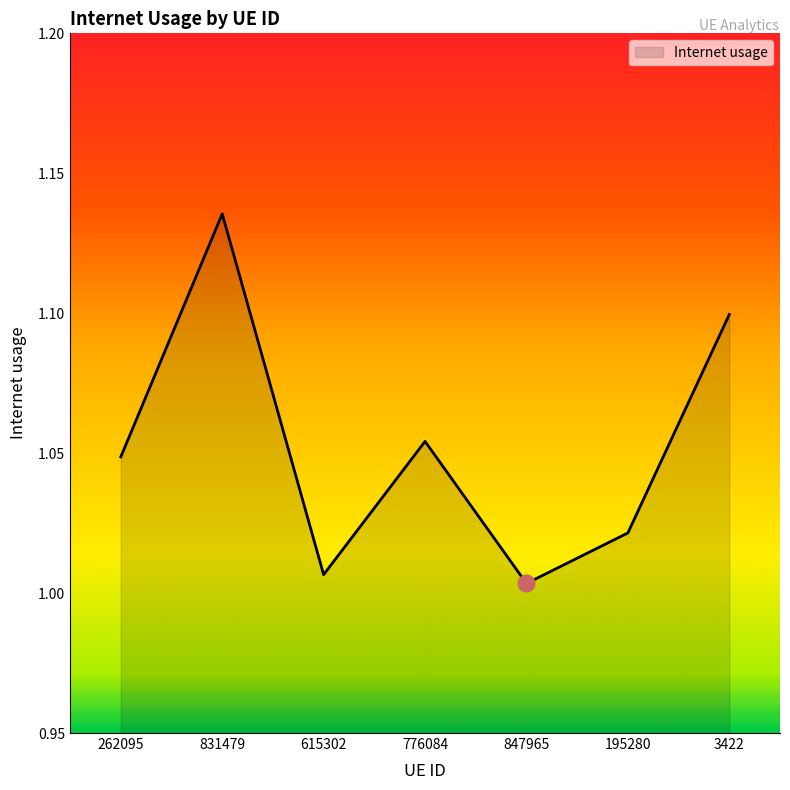

What is the sum of the values at 615302 and 3422?

2.1